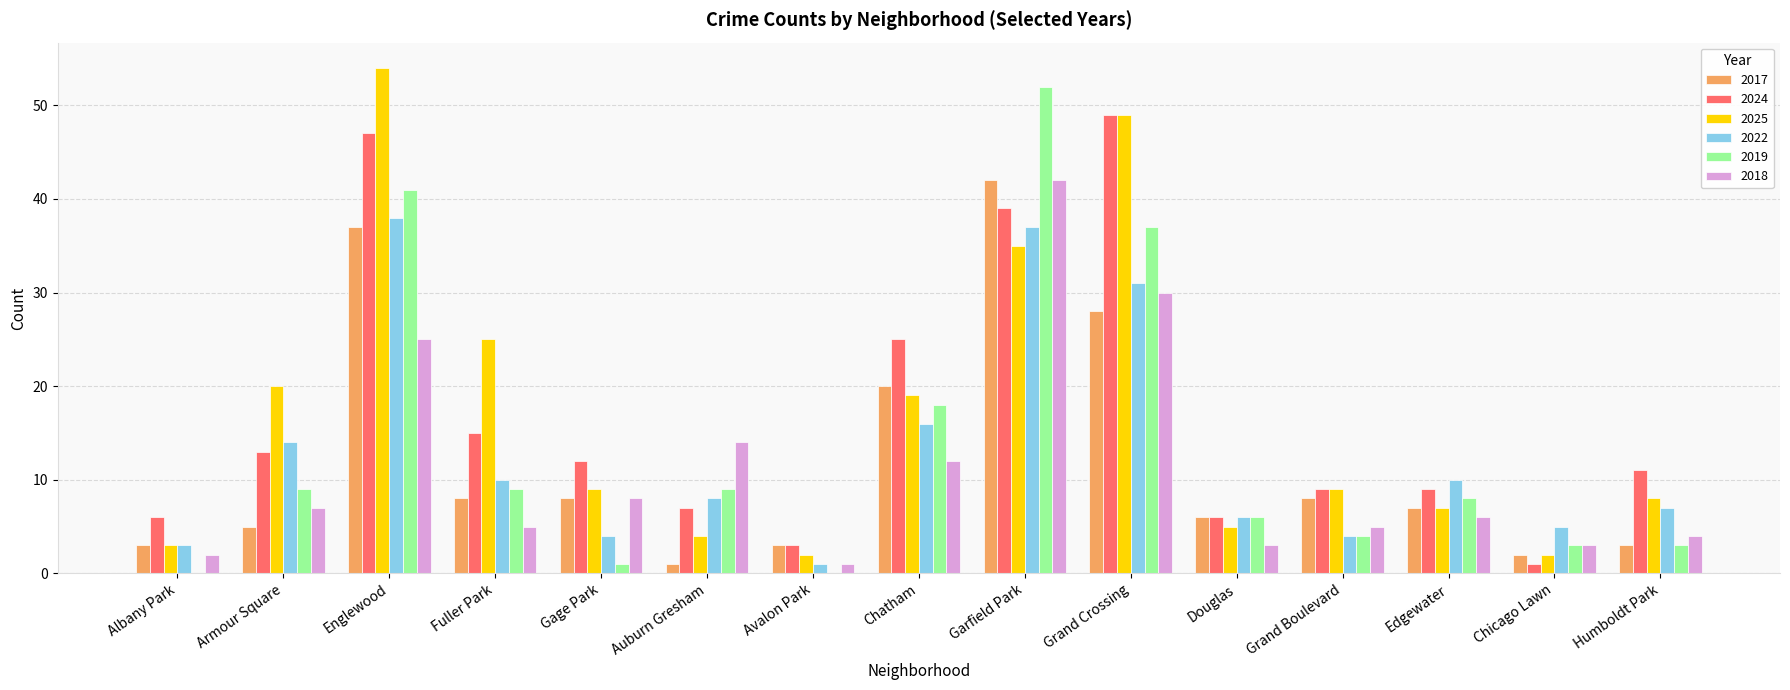

At which category is the sum across all series the highest?

Garfield Park